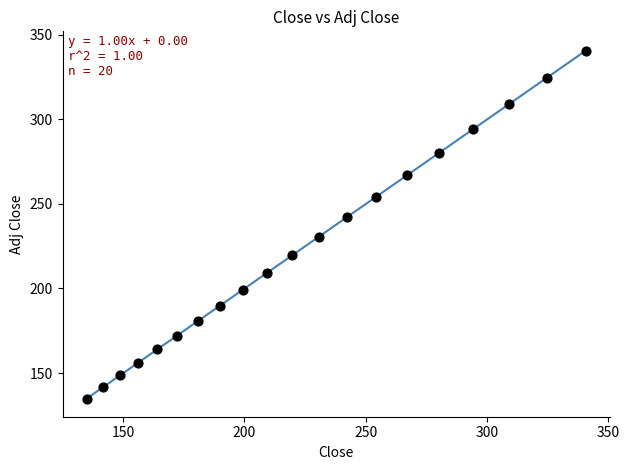

What is the range of Y values (max minus min)?

205.7